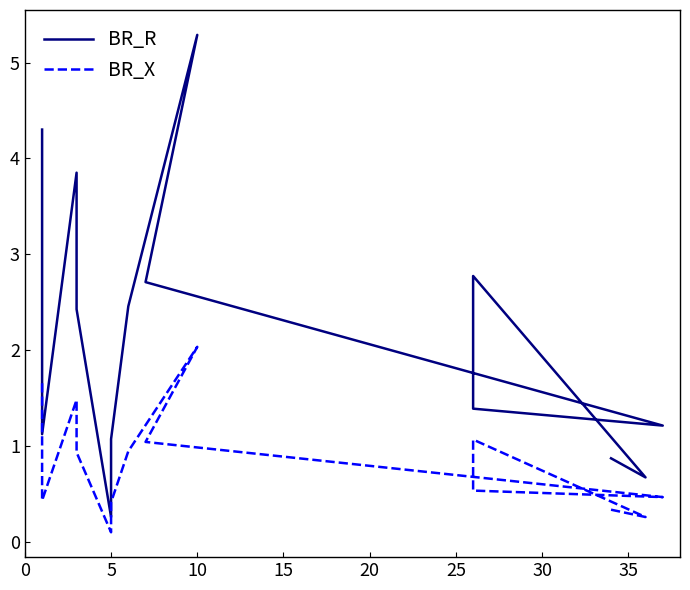

True or false: BR_R and BR_X intersect in this chart.

False